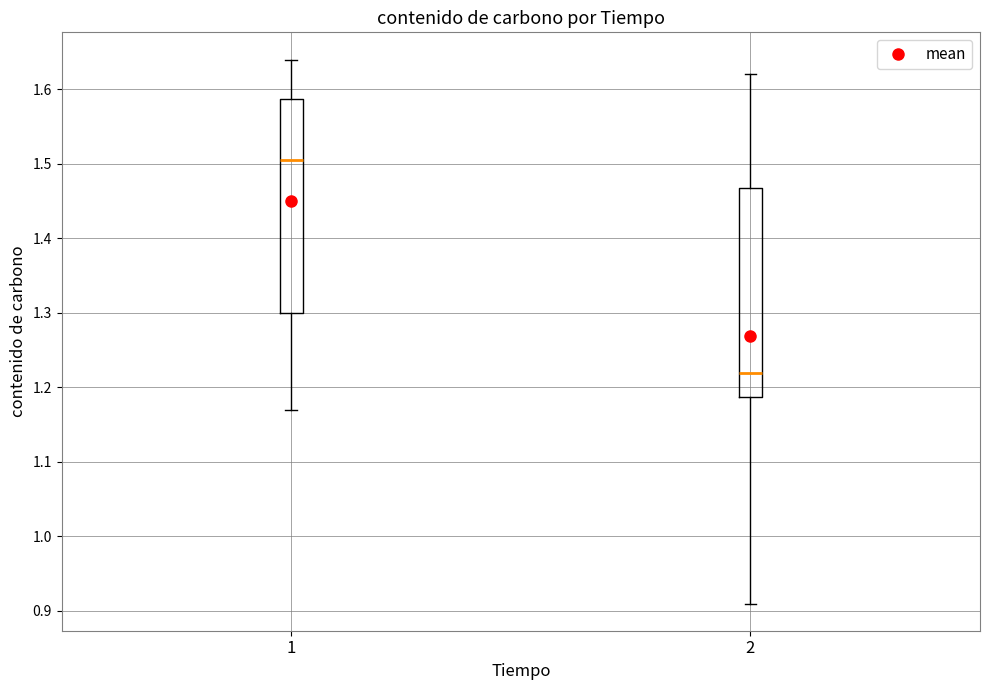

Reading left to right, read every box against the y-axis: the position of its median line, the range the box covers, and the ends of its whiskers. The values are not printed on the chart, so give them approximately, as read against the axis.

1: median 1.51, box 1.30 to 1.59, whiskers 1.17 to 1.64
2: median 1.22, box 1.19 to 1.47, whiskers 0.91 to 1.62